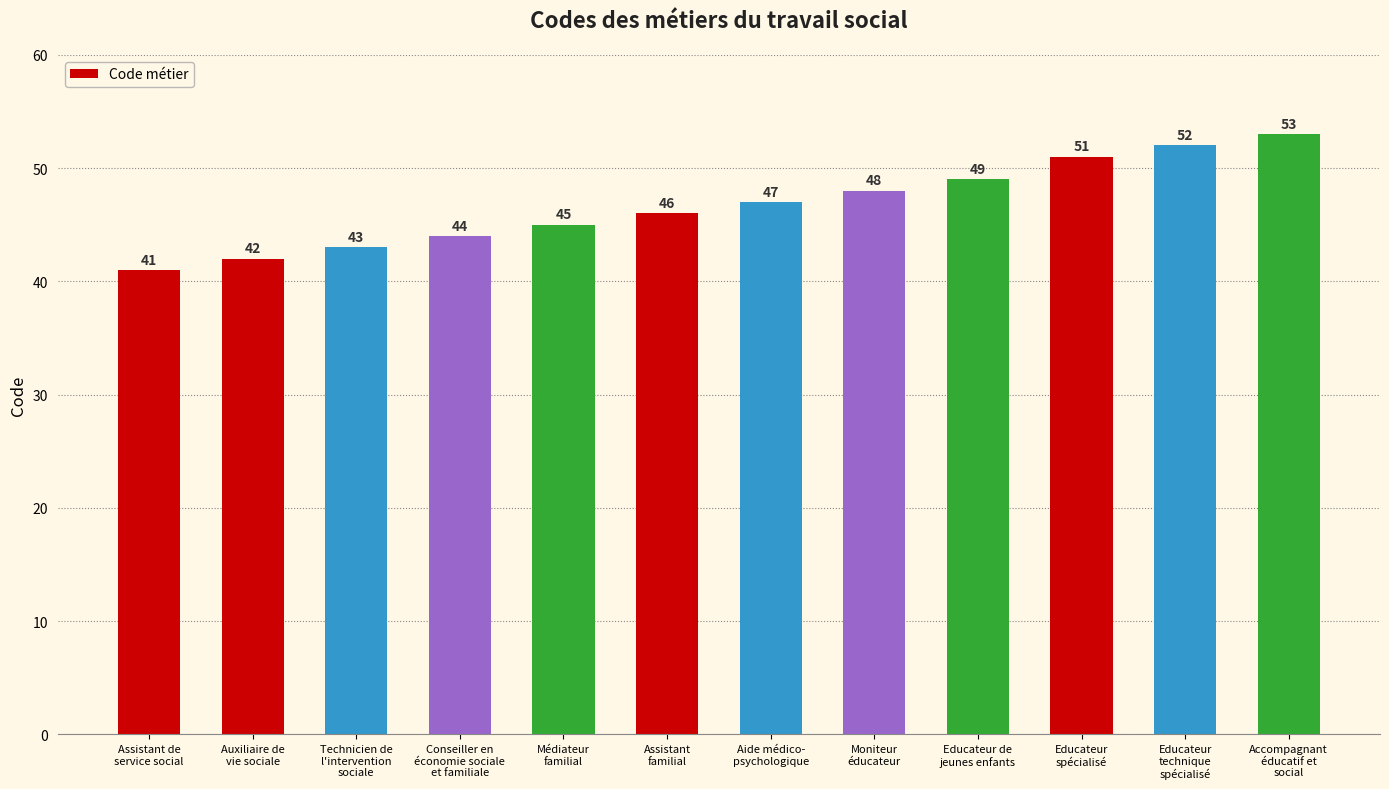

What is the label of the 10th bar from the left?

Educateur
spécialisé